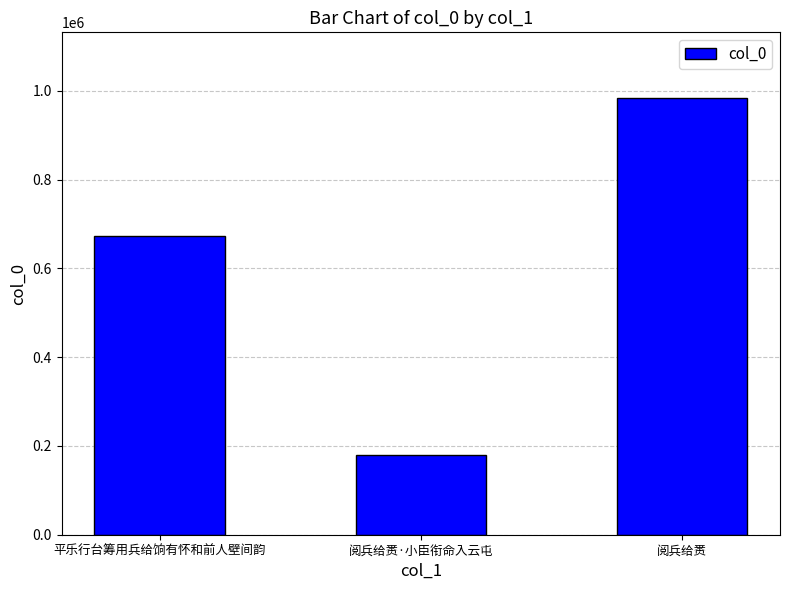

Rank the categories by value from lowest to highest.

阅兵给赉·小臣衔命入云屯, 平乐行台筹用兵给饷有怀和前人壁间韵, 阅兵给赉